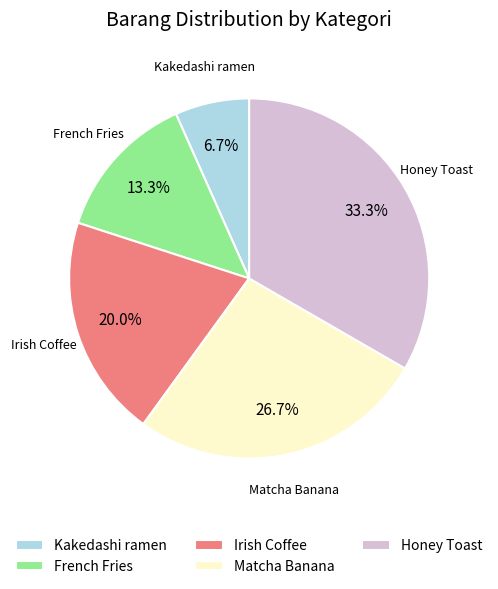

Do French Fries and Honey Toast together represent more than half of the pie?

No